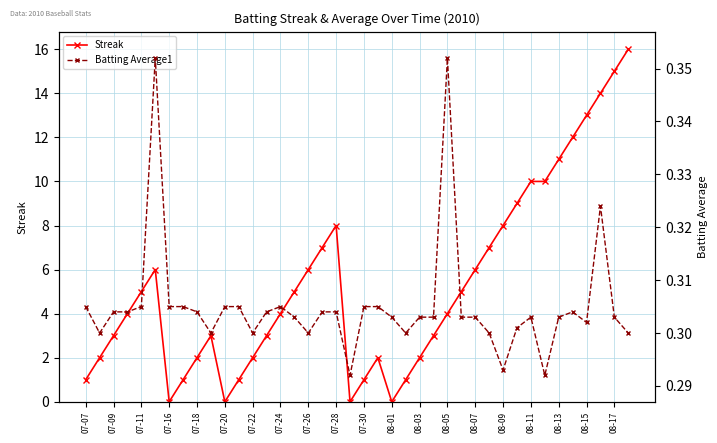

How many positive values does the Streak series have?

36